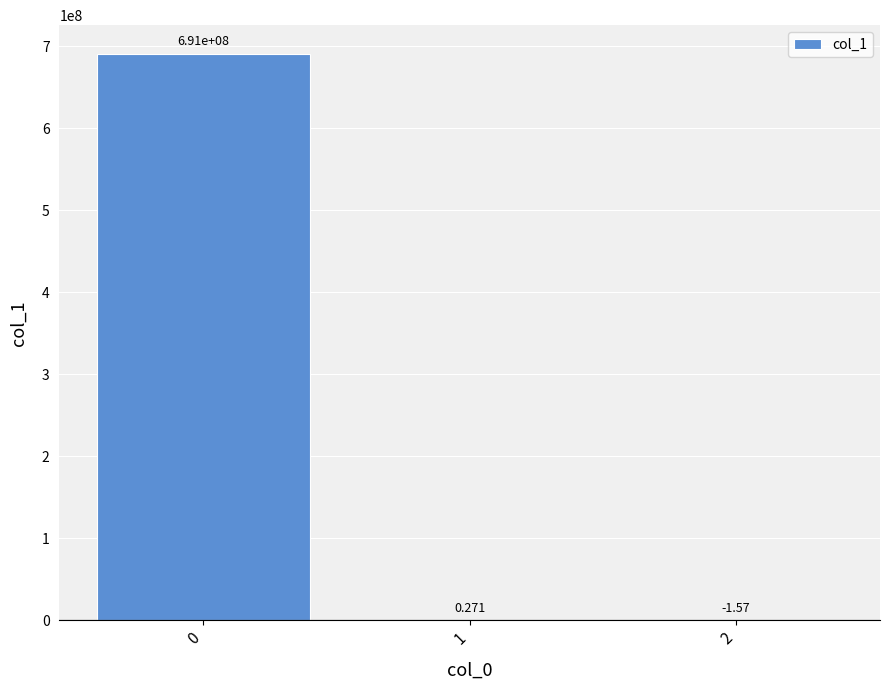

List the labels in order of value, largest first.

0, 1, 2